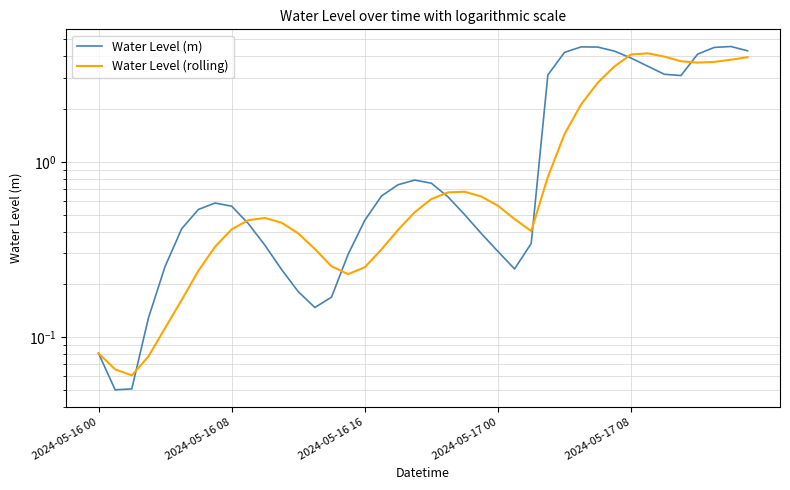

Reading left to right, extract all data points from this chart.

Water Level (m): 0.1	0.1	0.1	0.1	0.3	0.4	0.5	0.6	0.6	0.4	0.3	0.2	0.2	0.1	0.2	0.3	0.5	0.6	0.7	0.8	0.8	0.6	0.5	0.4	0.3	0.2	0.3	3.1	4.2	4.5	4.5	4.3	3.9	3.5	3.2	3.1	4.1	4.5	4.6	4.3
Water Level (rolling): 0.1	0.1	0.1	0.1	0.1	0.2	0.2	0.3	0.4	0.5	0.5	0.4	0.4	0.3	0.3	0.2	0.3	0.3	0.4	0.5	0.6	0.7	0.7	0.6	0.6	0.5	0.4	0.8	1.4	2.1	2.8	3.5	4.1	4.2	4.0	3.7	3.7	3.7	3.8	4.0